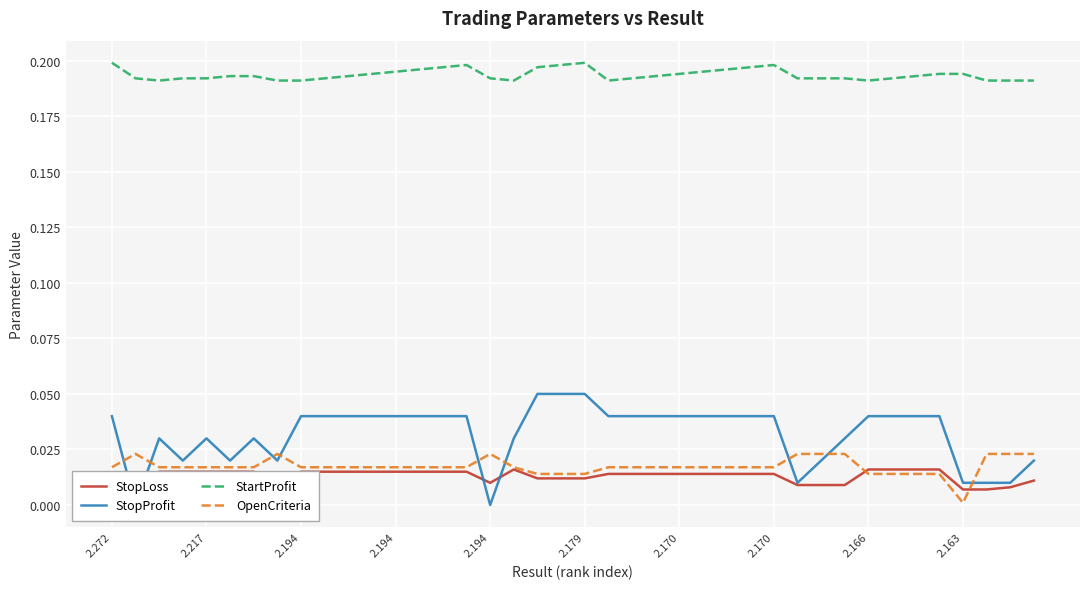

True or false: StartProfit and OpenCriteria cross at least once.

False